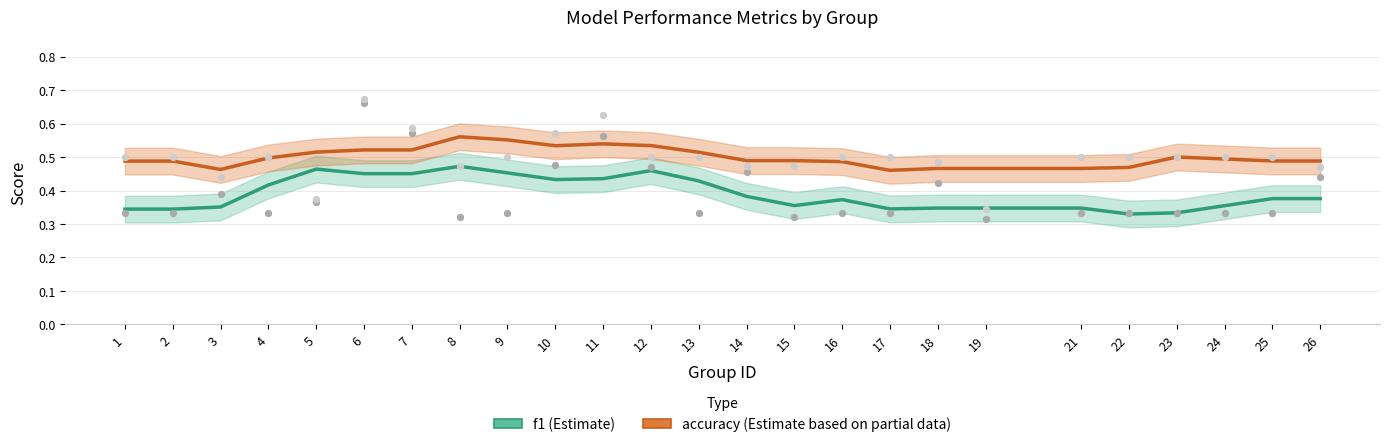

Which series contains the lowest Y value?

f1